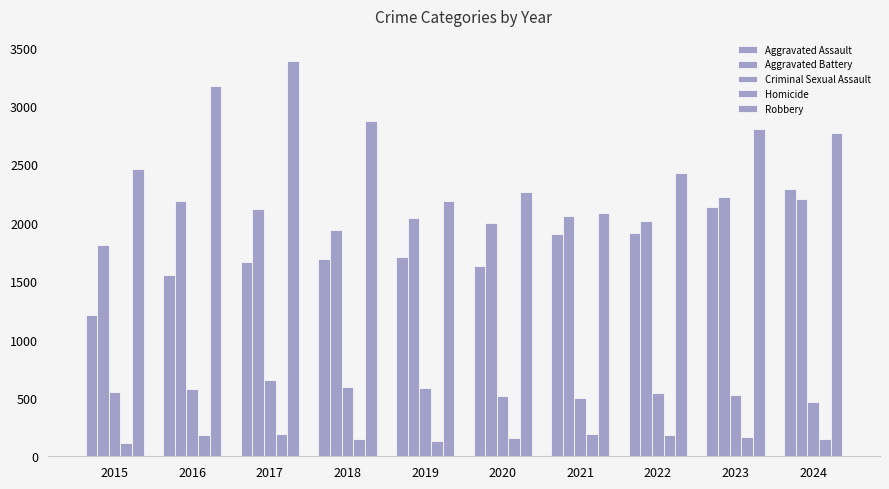

Between 2020 and 2015, which is larger?

2020